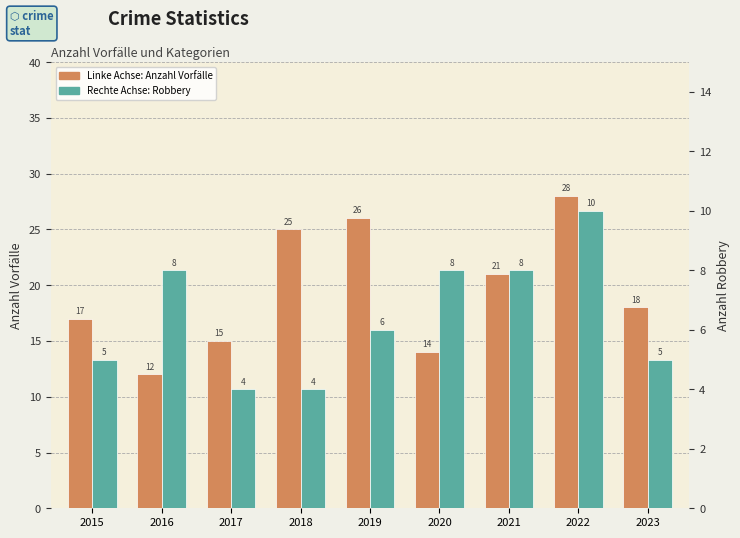

List the series in order of their overall mean, highest first.

Linke Achse: Anzahl Vorfälle, Rechte Achse: Robbery